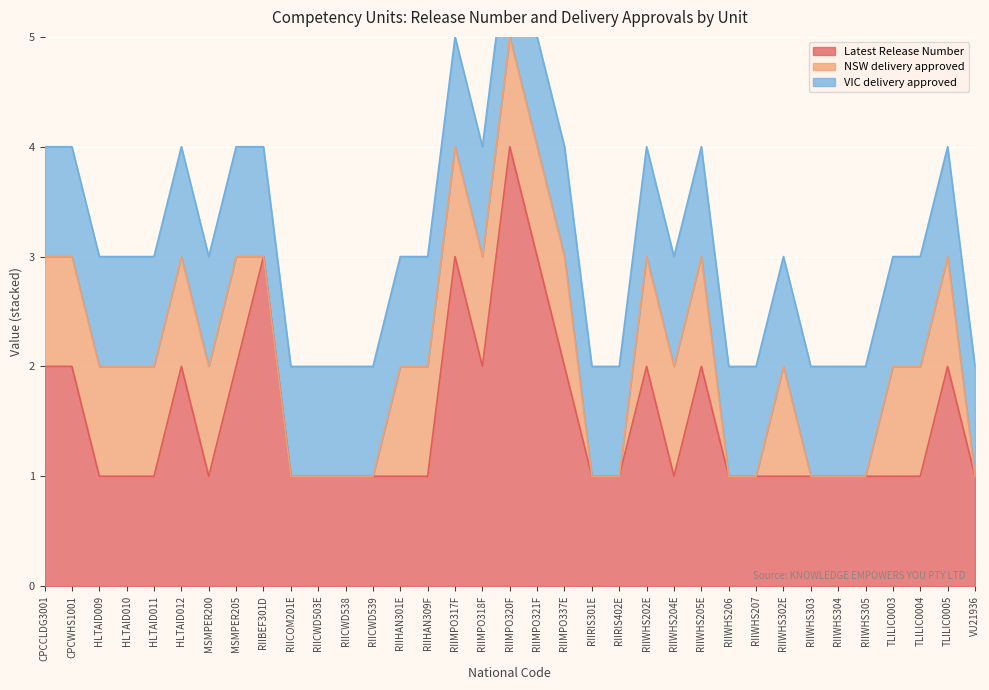

Where is the first local maximum for NSW delivery approved?

RIIWHS302E